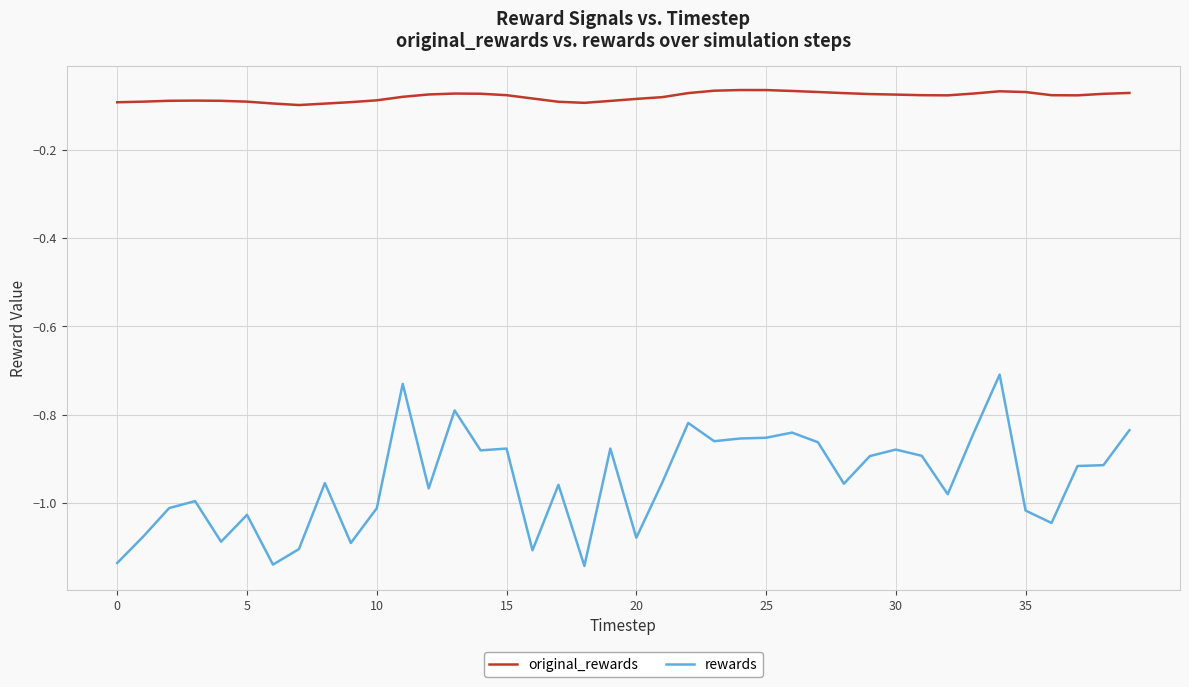

What is the sum of all original_rewards values?

-3.2